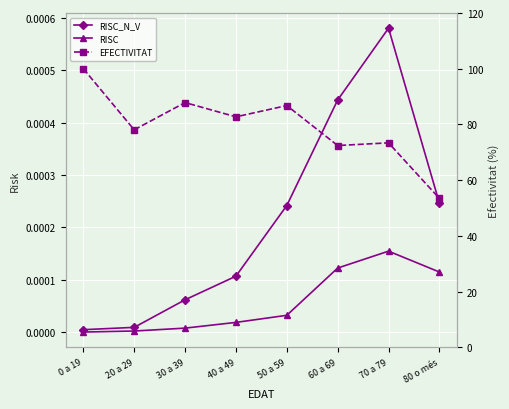

What is the difference between the maximum and second lowest values in the EFECTIVITAT series?

27.6